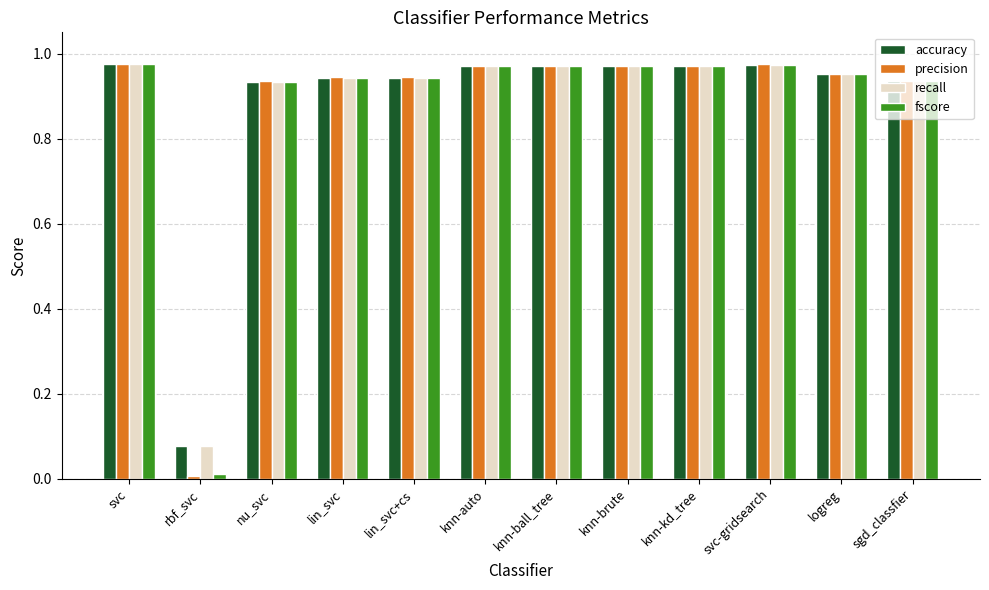

Does the chart contain any negative values?

No